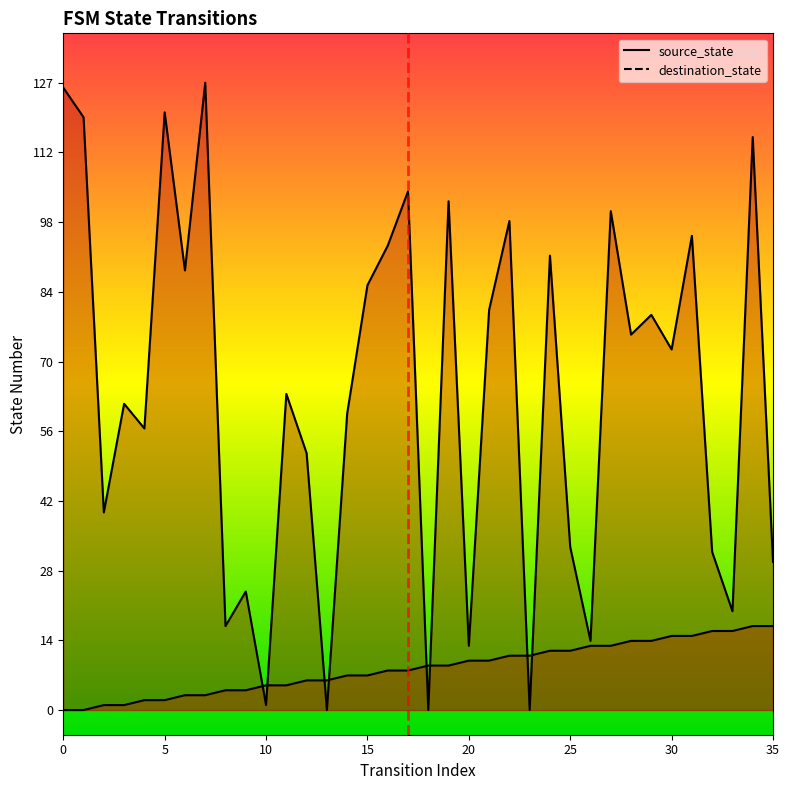

What is the value of the source_state point at the 19th from the left?

9